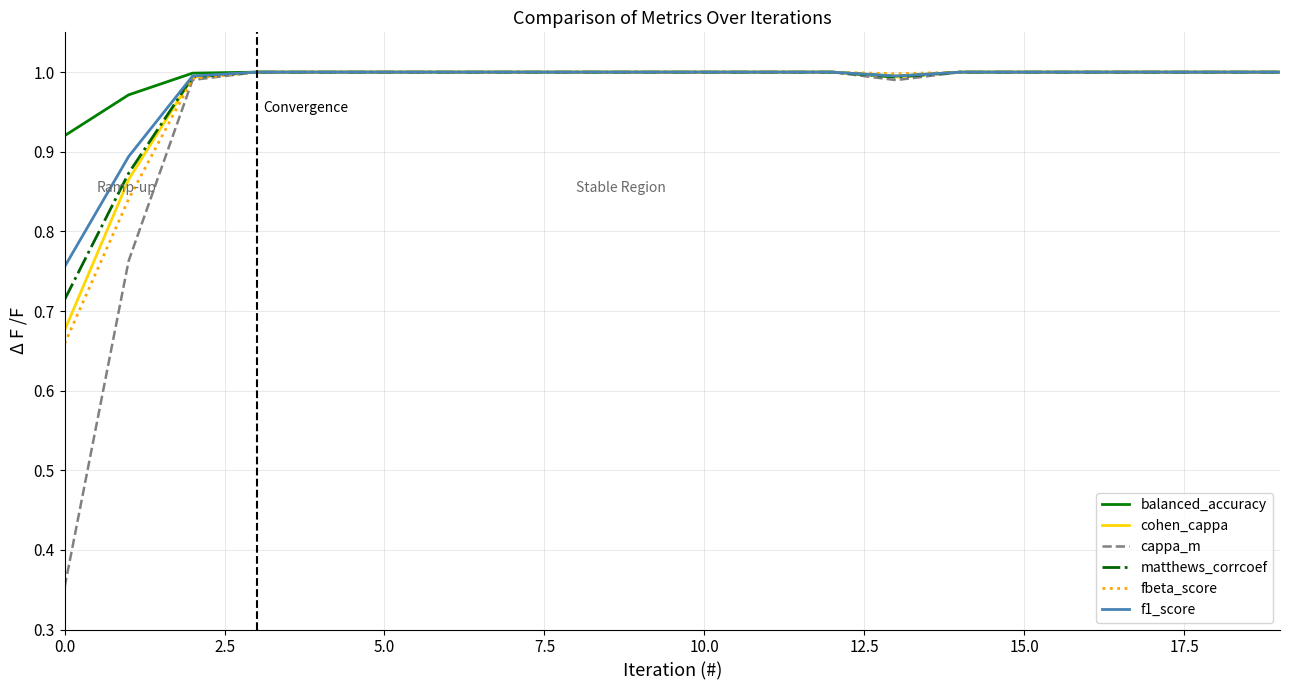

Which series has the largest range (max minus min)?

cappa_m